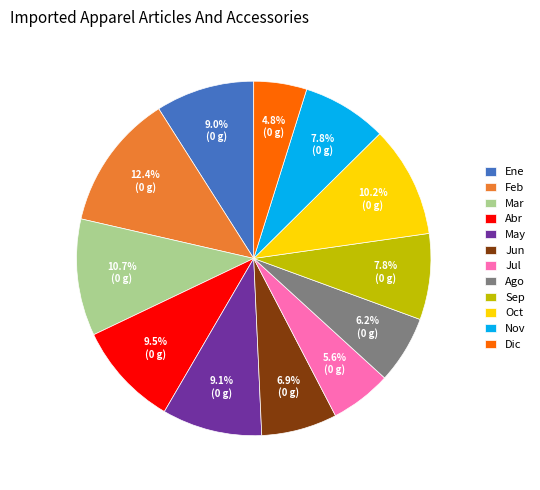

What percentage is the Feb slice, to the nearest percent?

12%